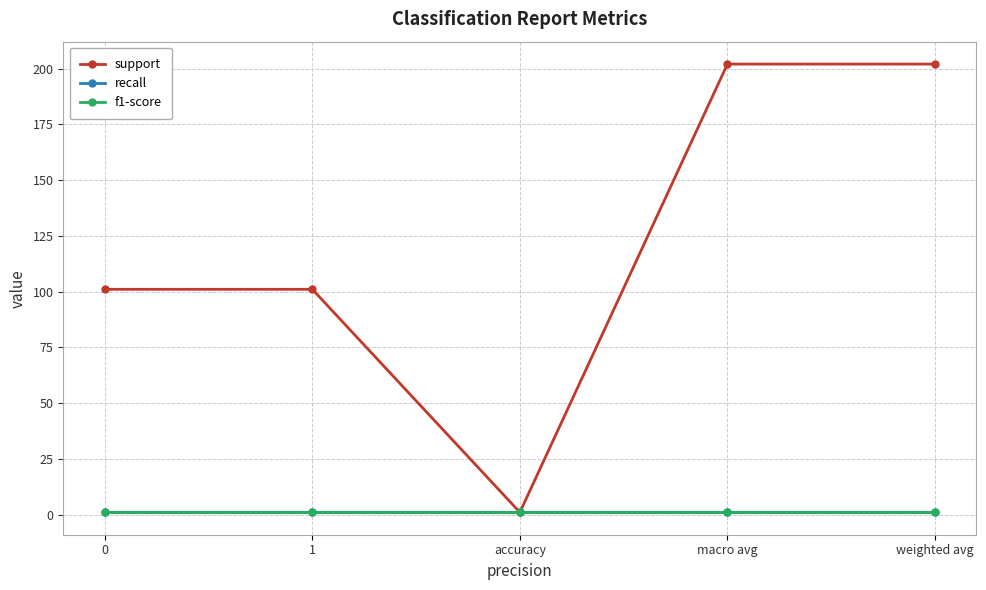

Which label corresponds to the largest value in the chart?

macro avg